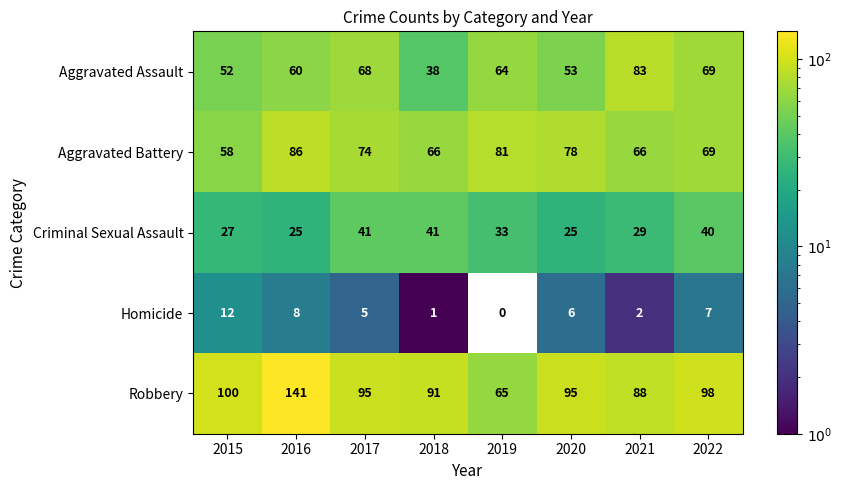

Is it true that Robbery equals 95 at 2020?

True